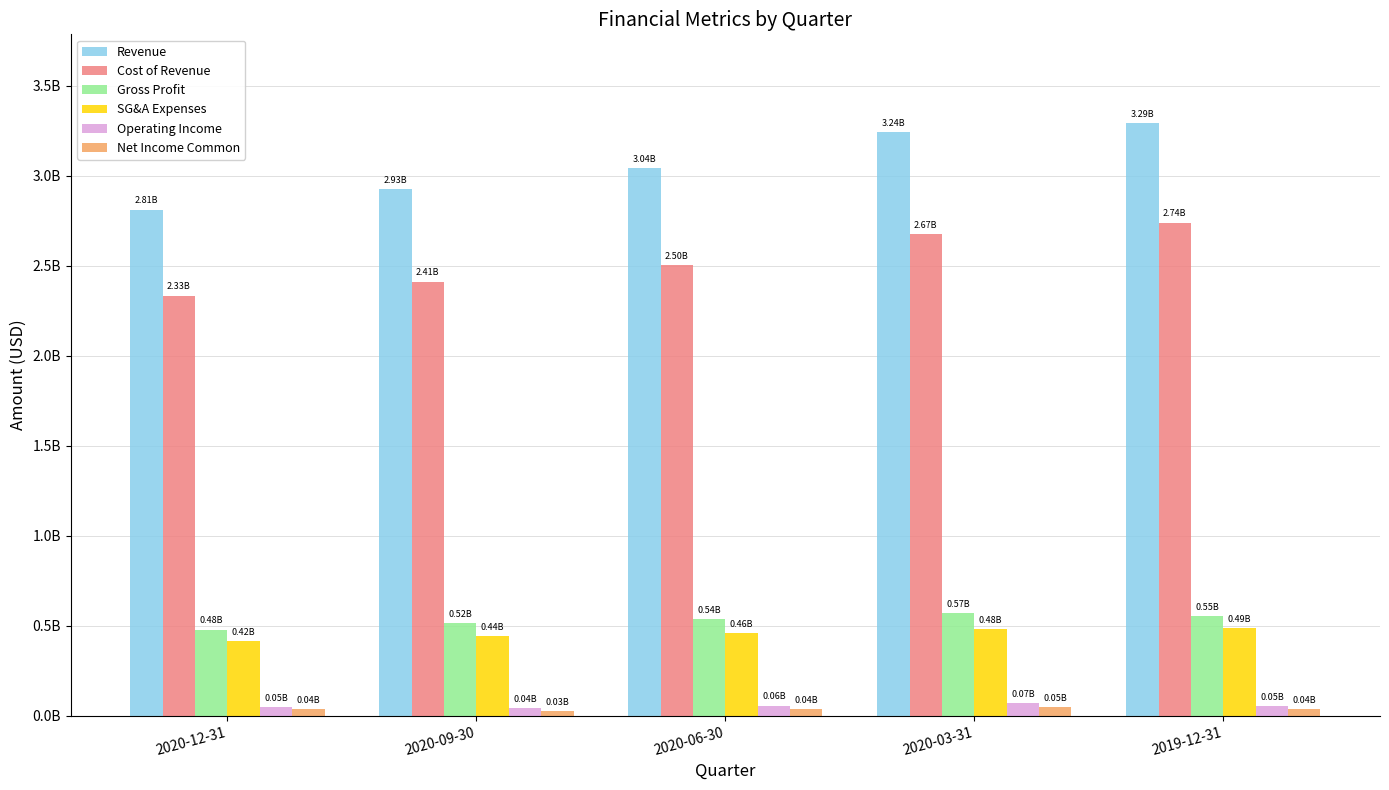

What are all the series names shown in the legend?

Revenue, Cost of Revenue, Gross Profit, SG&A Expenses, Operating Income, Net Income Common